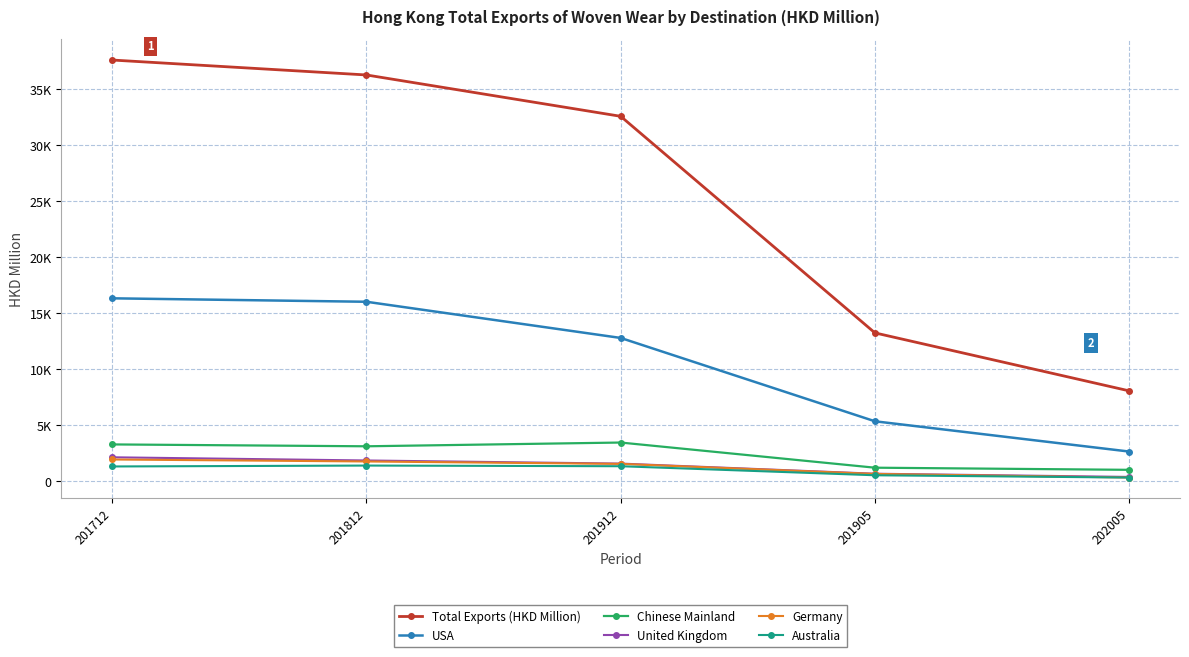

Is this an area chart (filled region under the line)?

No